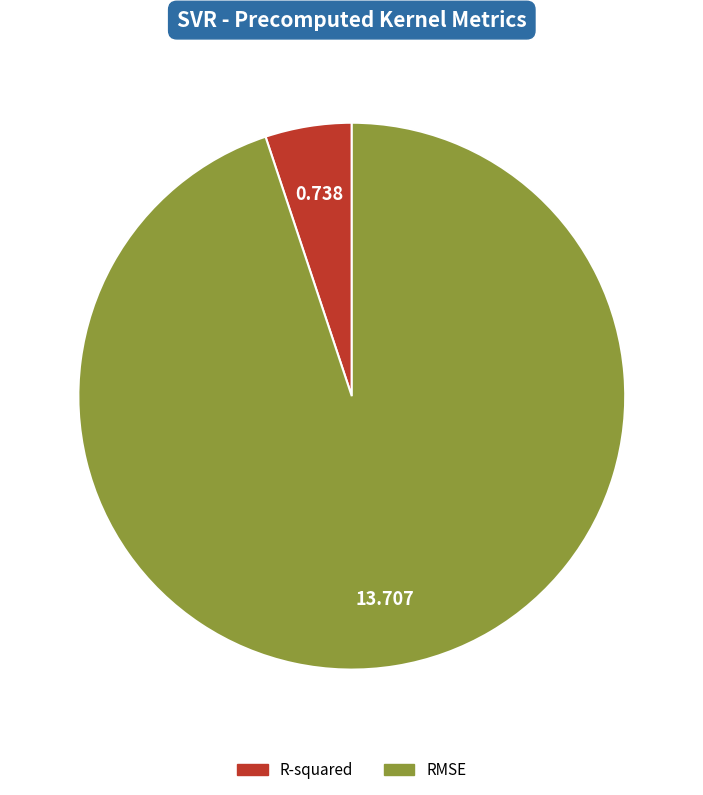

Rank the categories by value from lowest to highest.

R-squared, RMSE